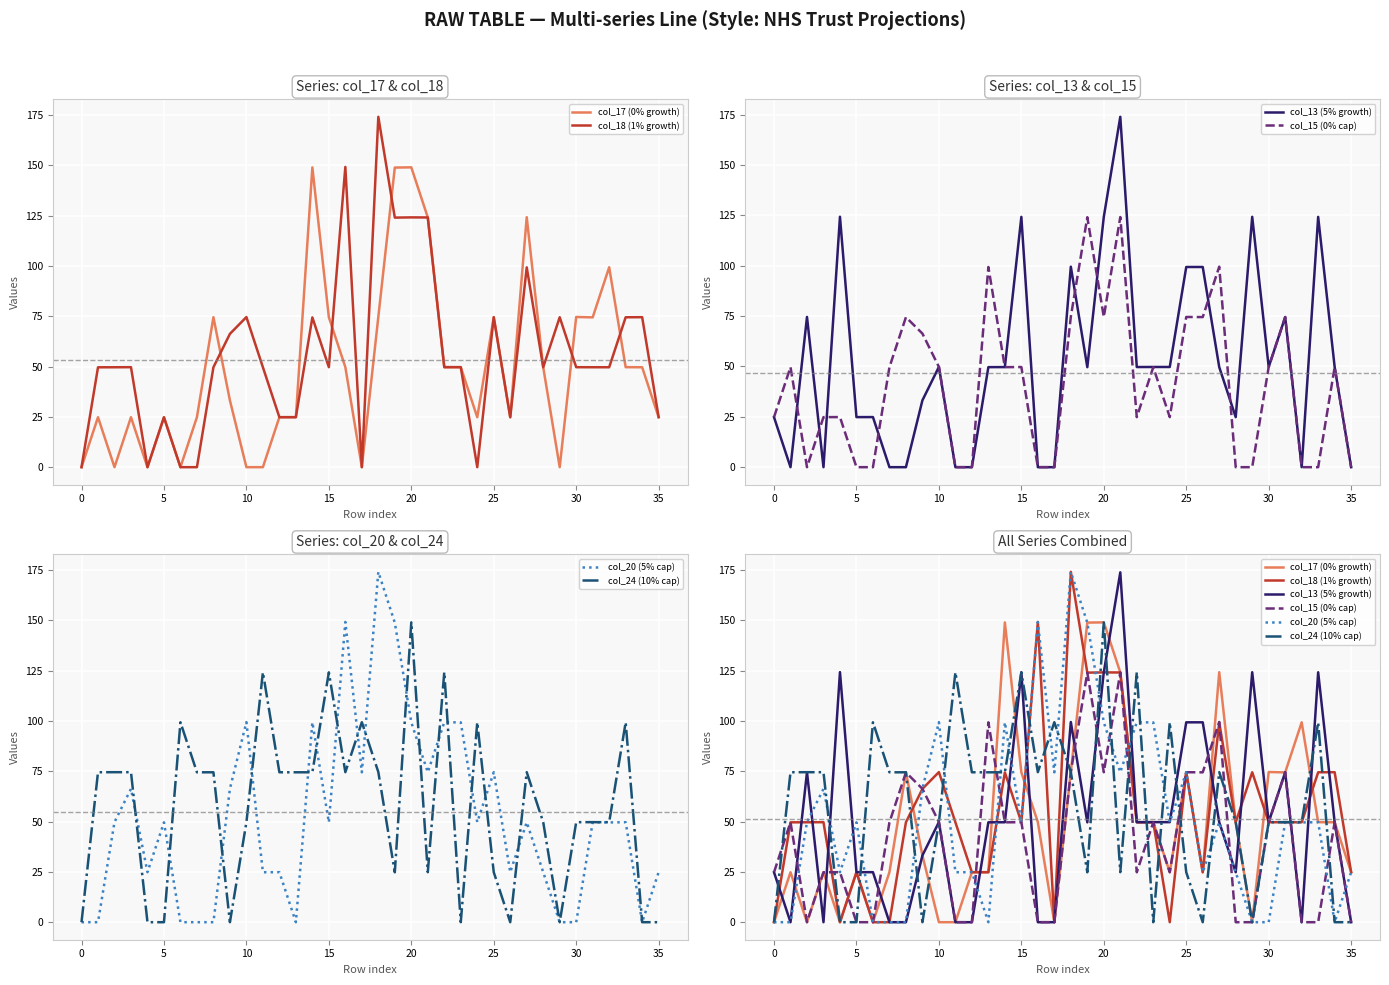

How many interior local peaks does the col_15 (0% cap) series have?

12